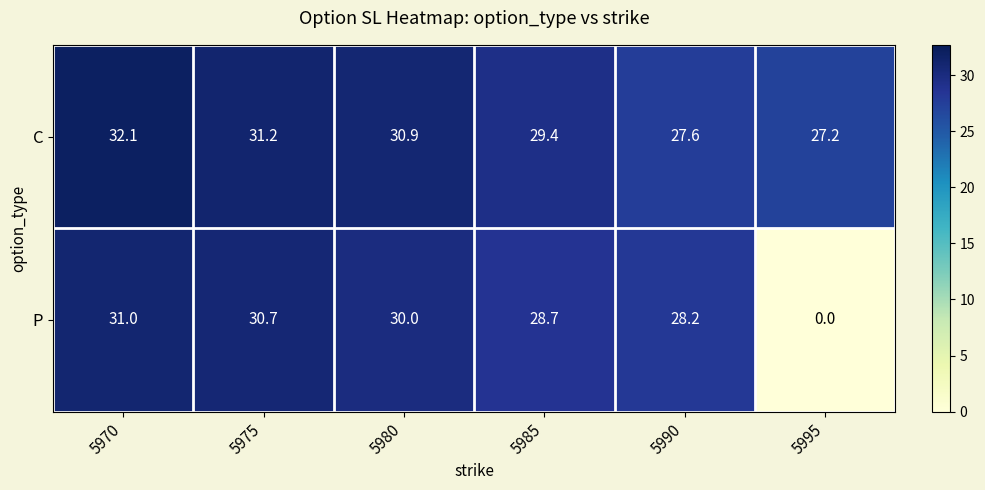

Which series has the largest total across all categories?

C